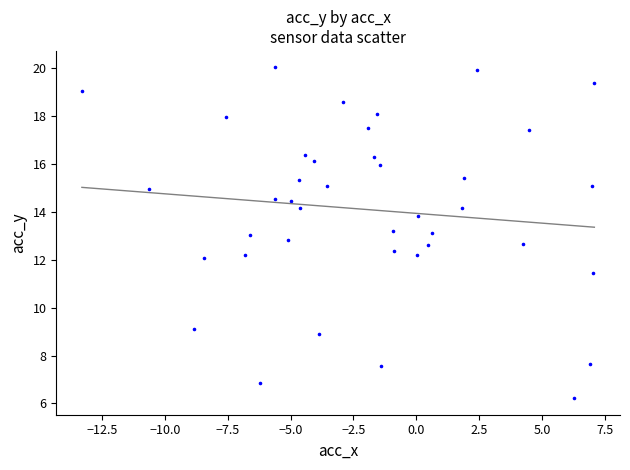

What is the range of Y values (max minus min)?

13.8